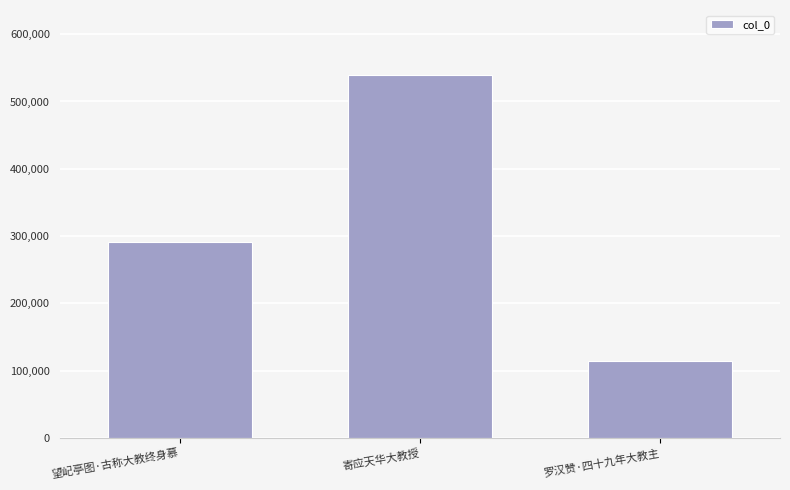

How many distinct data groups are displayed?

1